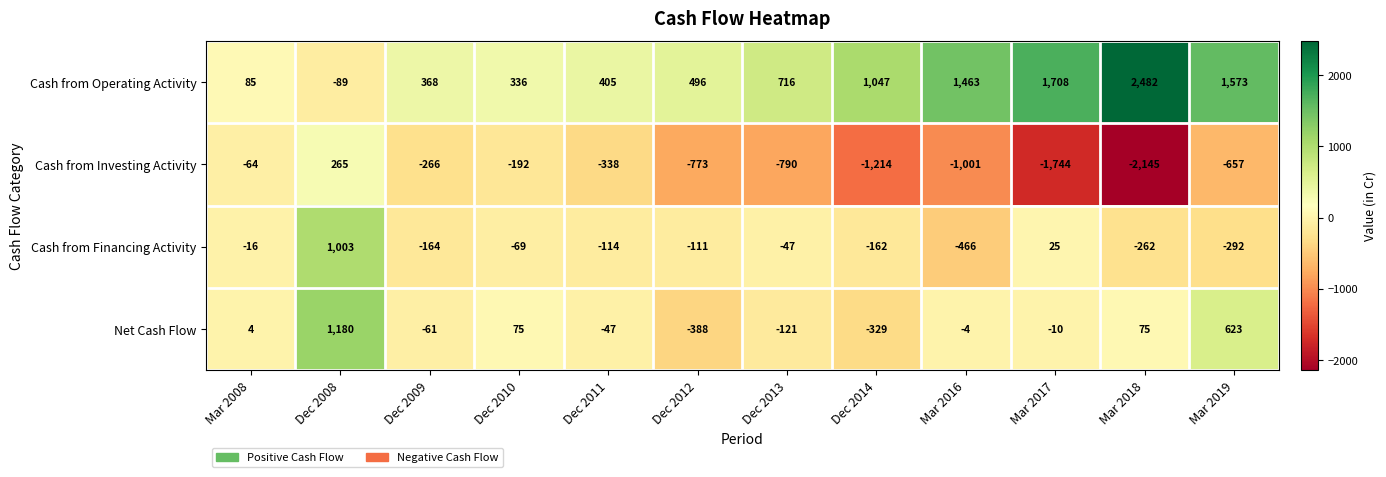

How many data points in Cash from Investing Activity are above -657?

5